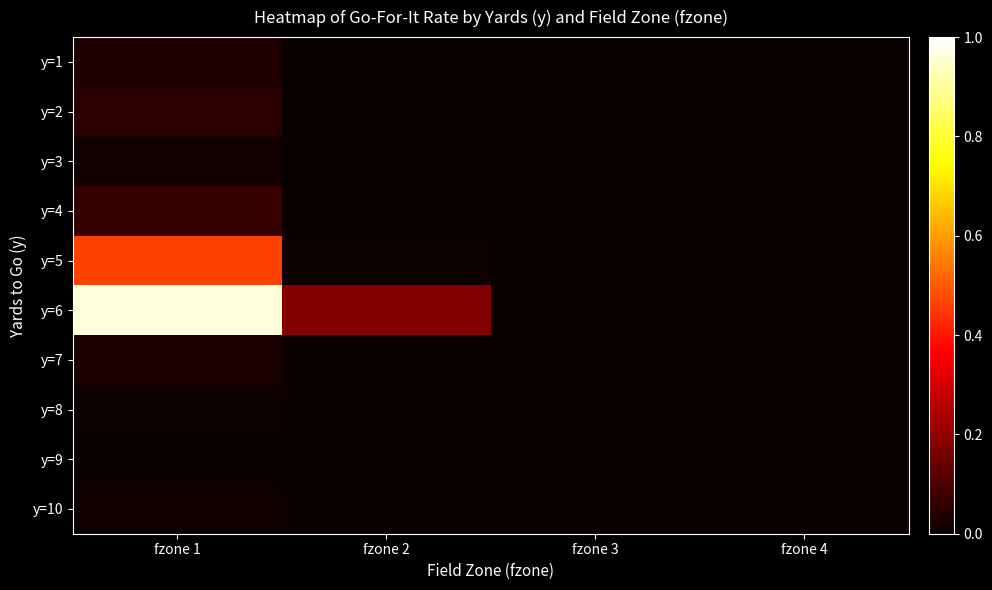

Rank the series at fzone 2 from highest to lowest value.

y=6, y=5, y=2, y=4, y=1, y=3, y=7, y=8, y=9, y=10